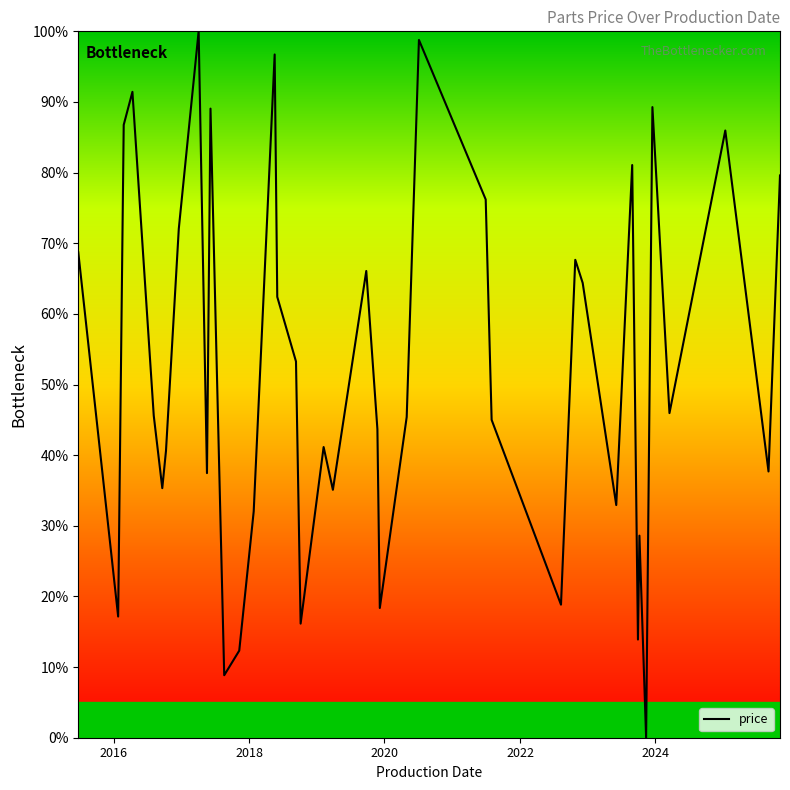

What is the maximum value shown in the chart?

100.0